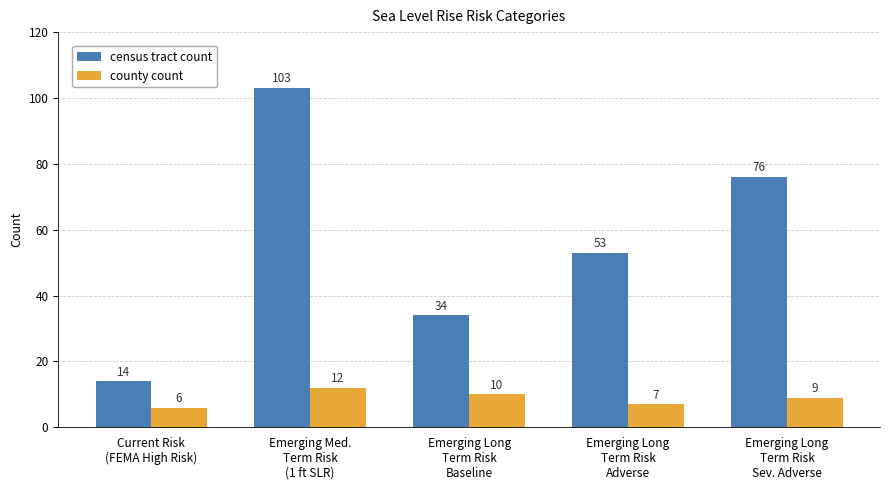

List the labels in order of census tract count value, largest first.

Emerging Med.
Term Risk
(1 ft SLR), Emerging Long
Term Risk
Sev. Adverse, Emerging Long
Term Risk
Adverse, Emerging Long
Term Risk
Baseline, Current Risk
(FEMA High Risk)